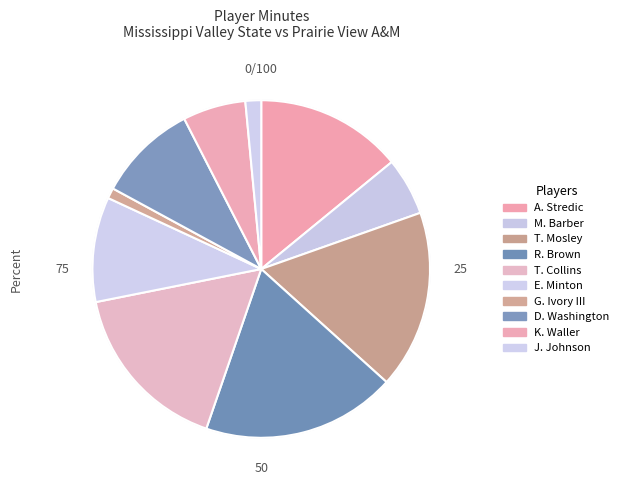

The T. Collins slice represents 23% of the pie. True or false?

False